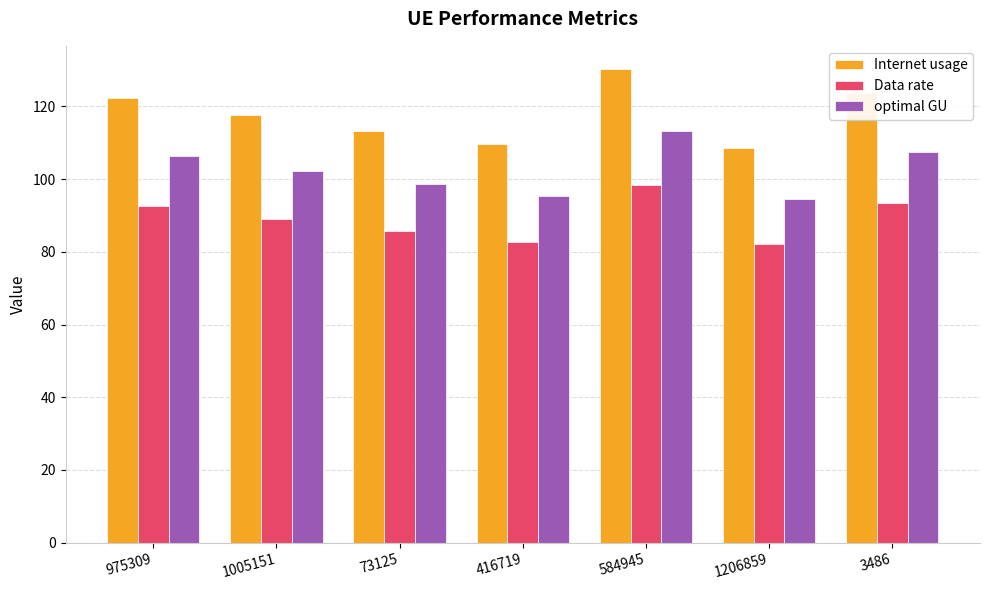

What is the sum of the Internet usage values at 1005151 and 3486?

241.3